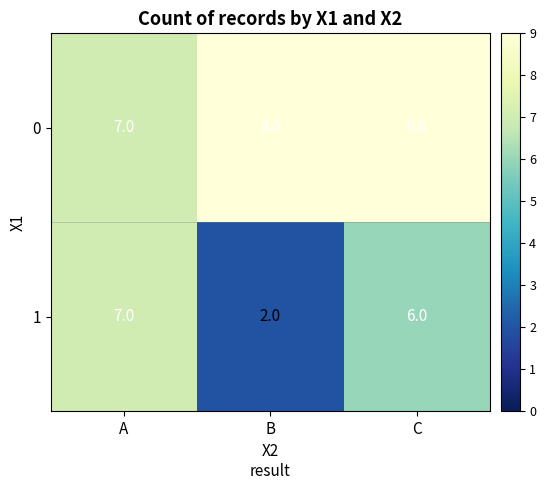

At which label does 1 first exceed 6?

A